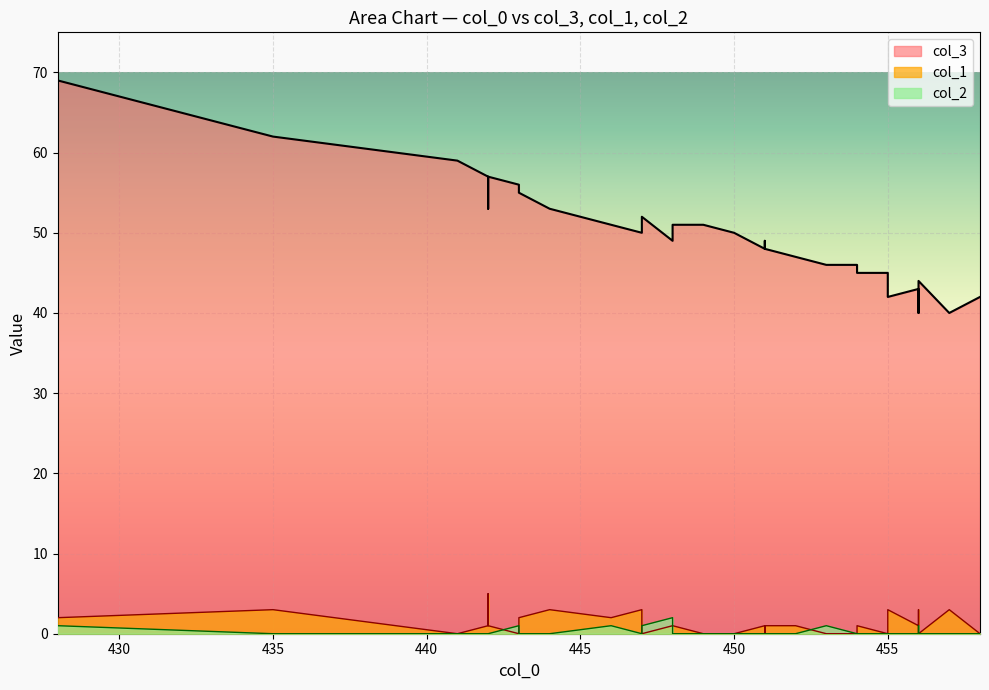

Which series changed the most between 451 and 450?

col_3